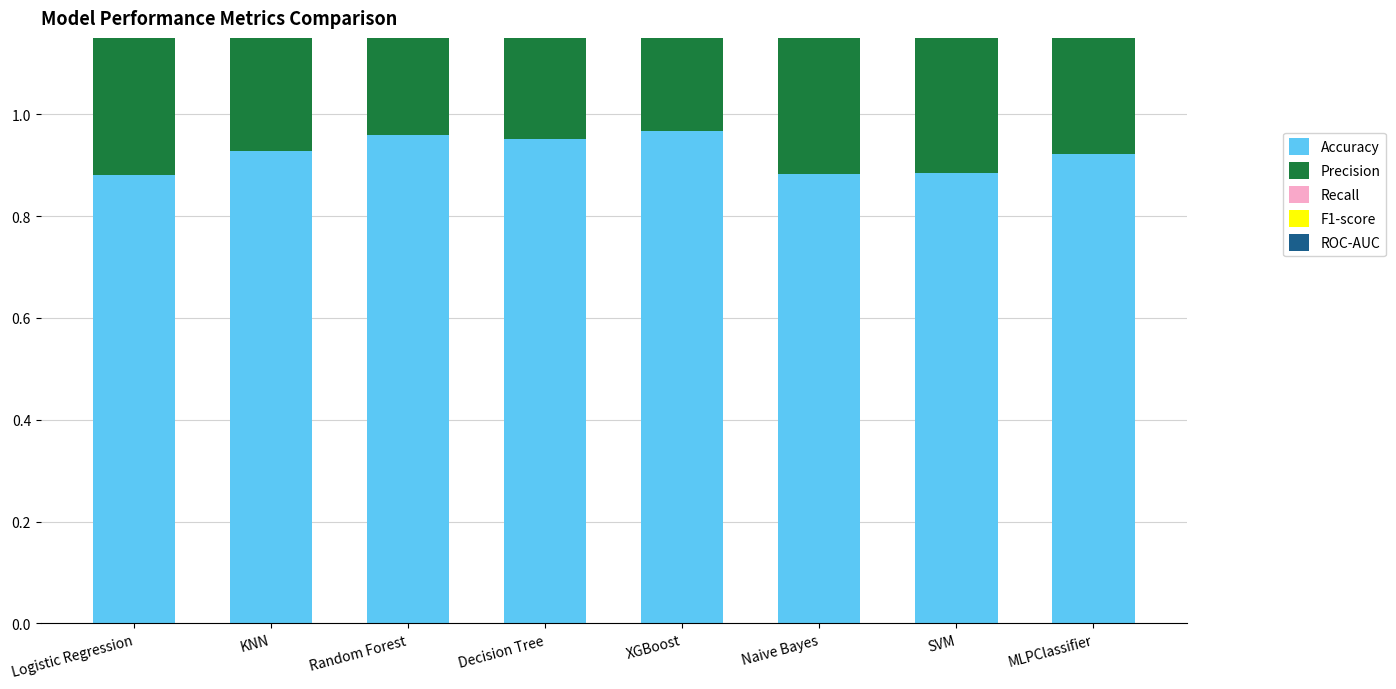

What is the label of the 5th bar from the right?

Decision Tree